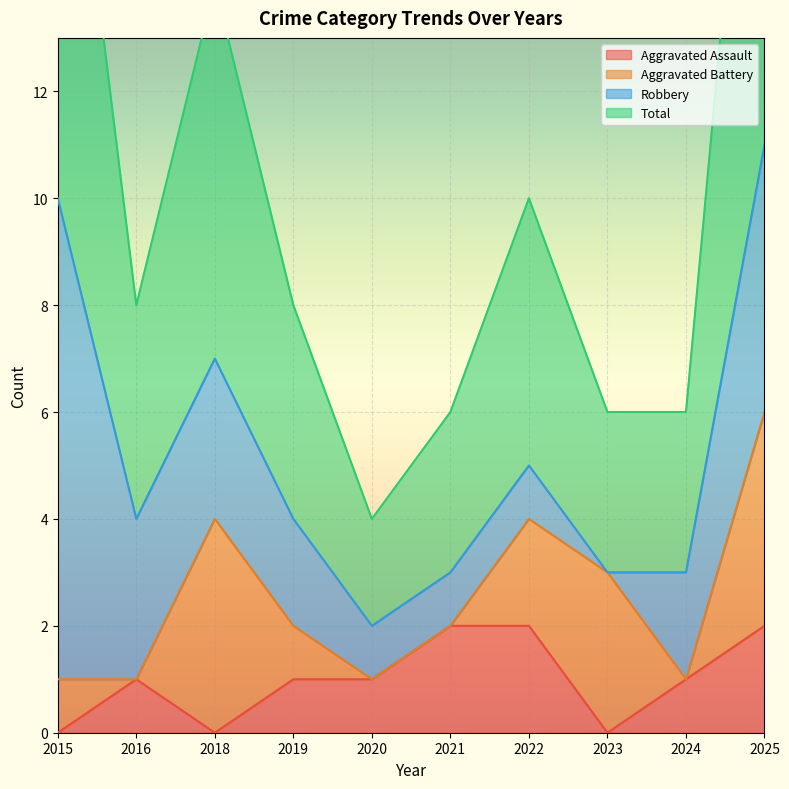

Is it true that Aggravated Assault equals 0 at 2015?

True